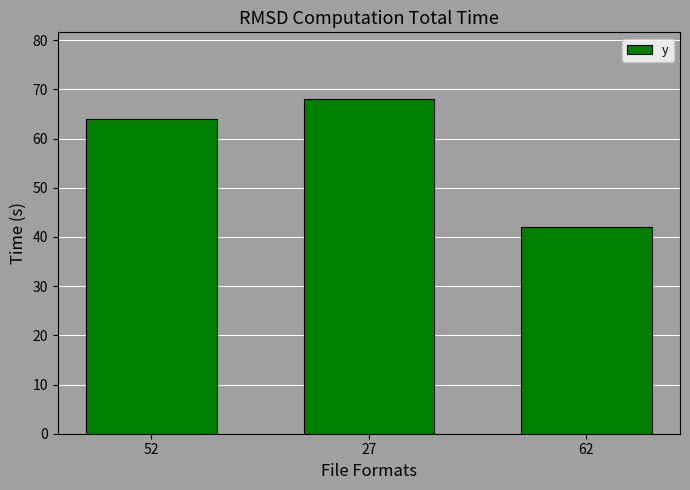

Reading left to right, list all the values displayed in this chart.

64	68	42